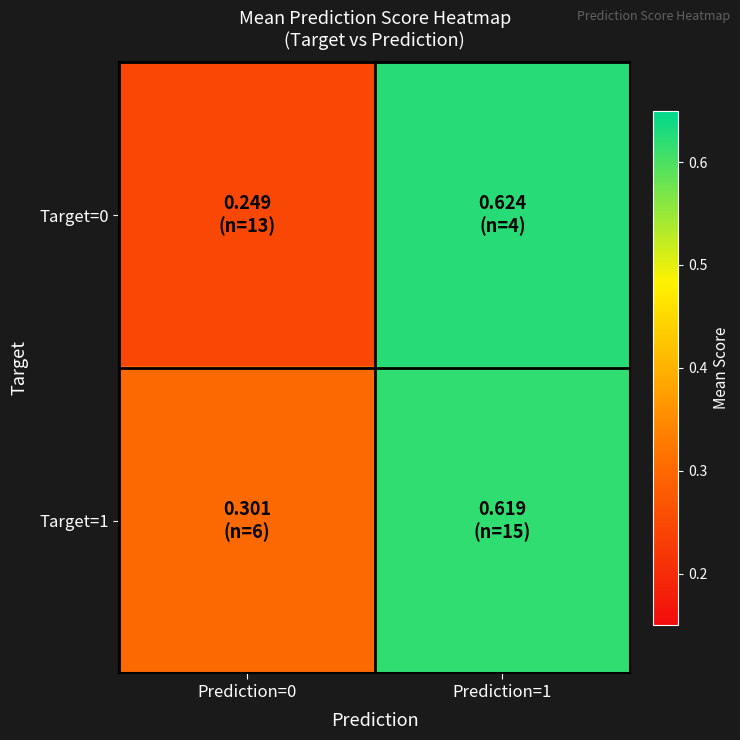

Reading left to right, what are all the values shown in this chart?

Target=0: Prediction=0=0.2	Prediction=1=0.6
Target=1: Prediction=0=0.3	Prediction=1=0.6